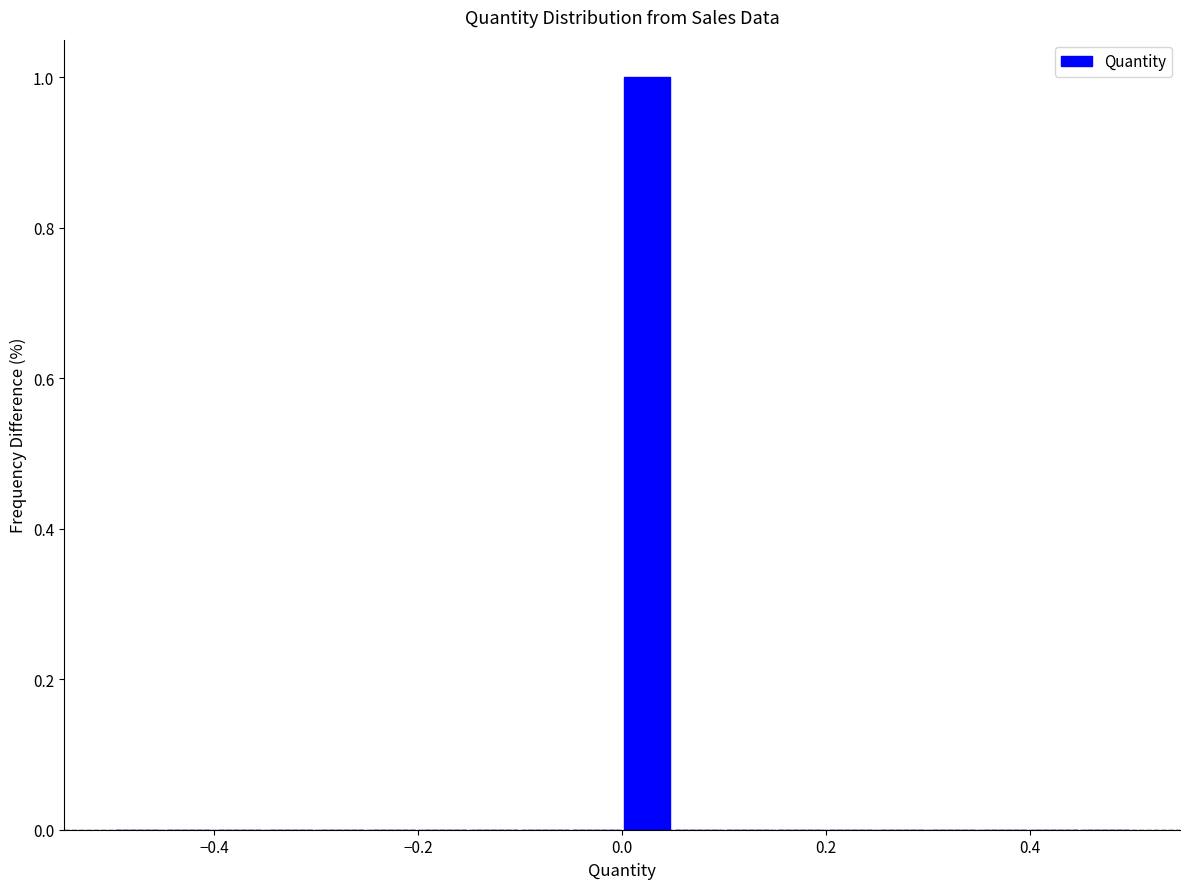

Around what value on the x-axis is the tallest bar? Give the approximate position of its centre, as read against the axis.

0.02